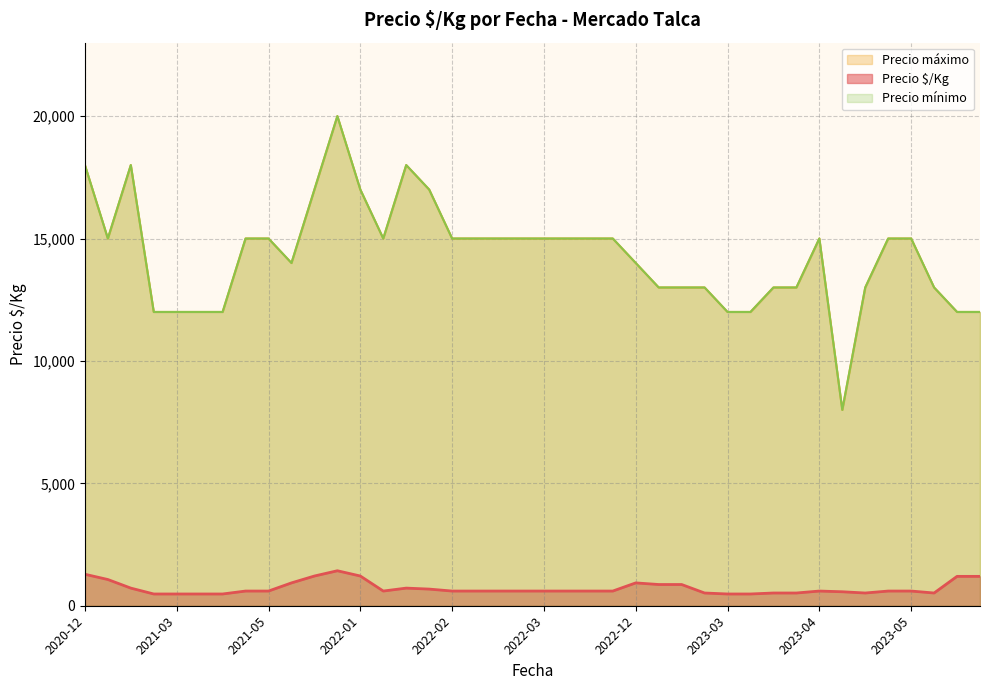

How many lines are shown in the chart?

3